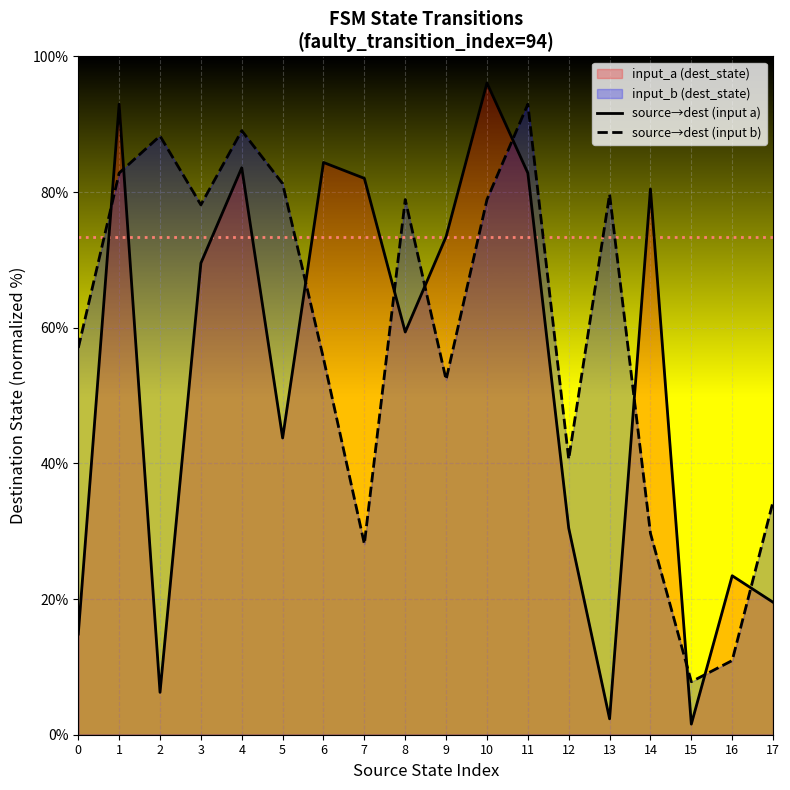

True or false: source→dest (input b) has a value of 47.1 at 7.

False